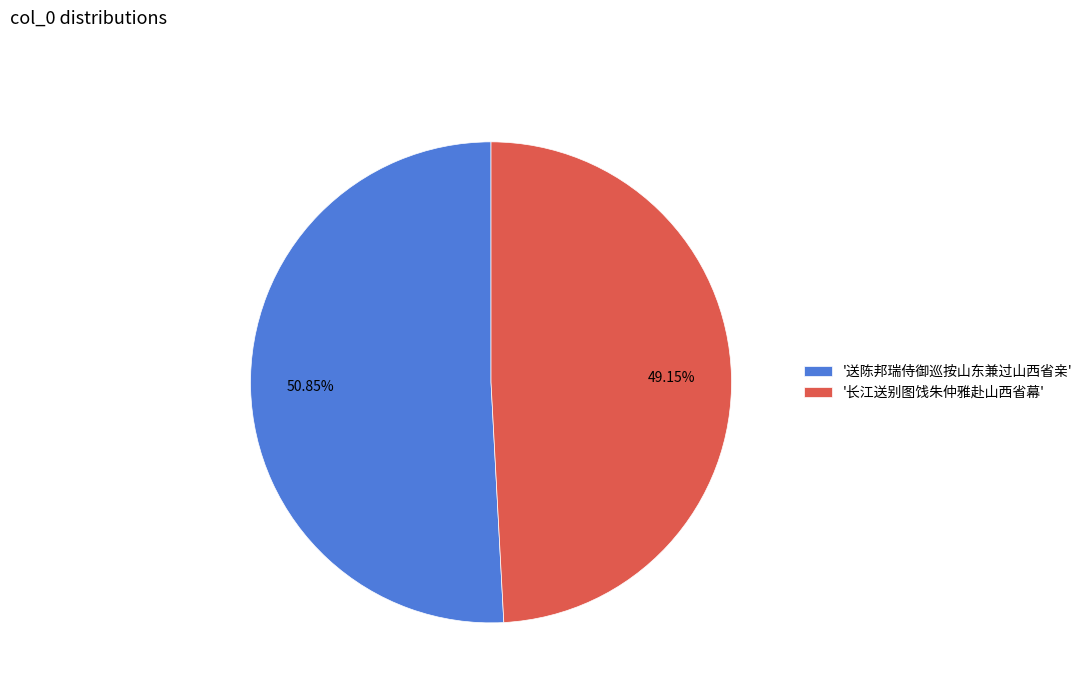

How many slices are in this pie chart?

2